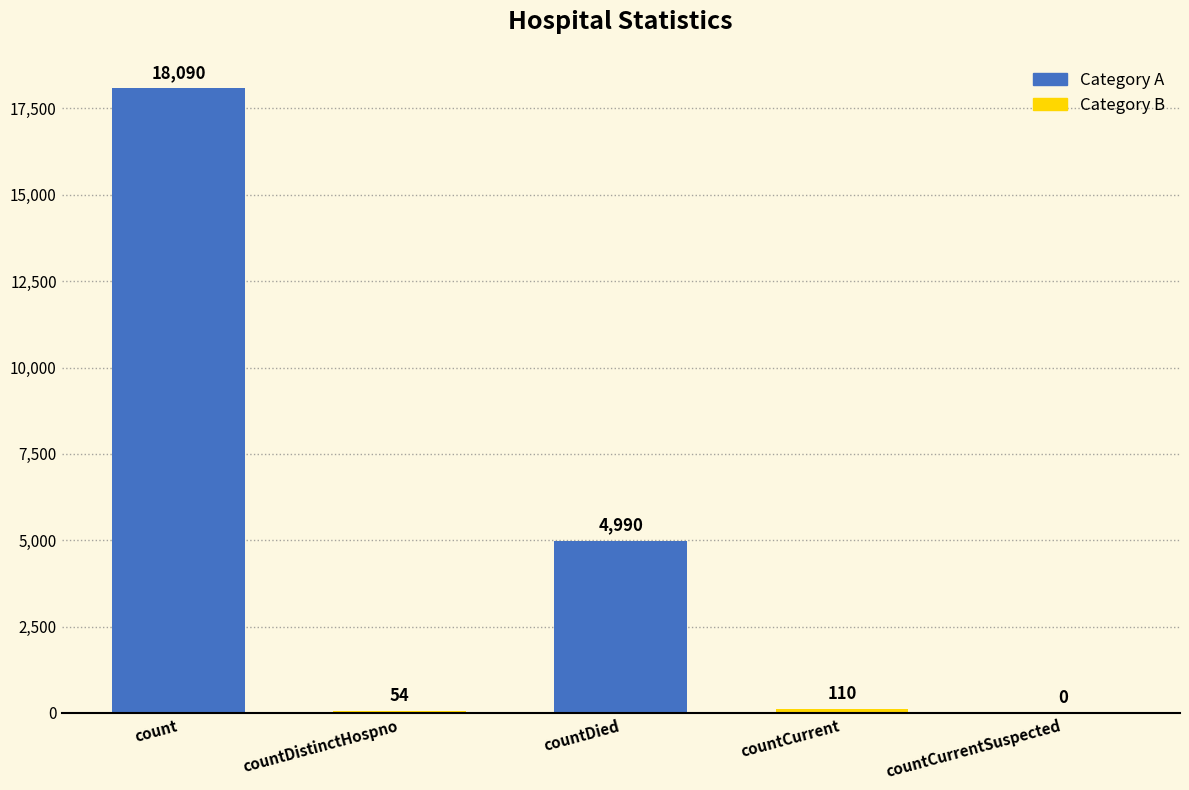

Reading right to left, list all the values displayed in this chart.

0	110	4990	54	18090